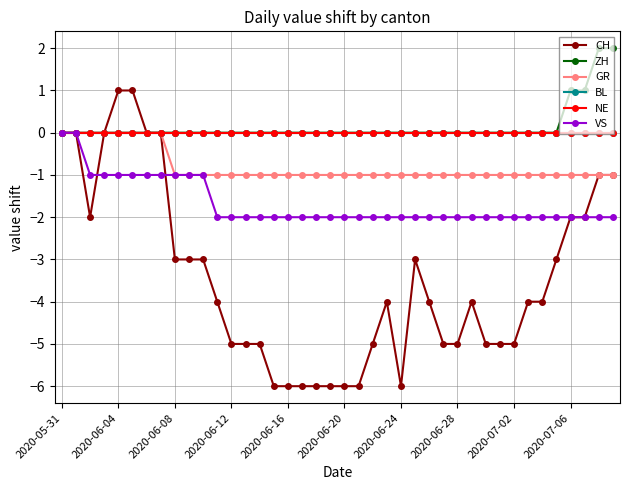

What is the difference between the maximum and second lowest values in the ZH series?

2